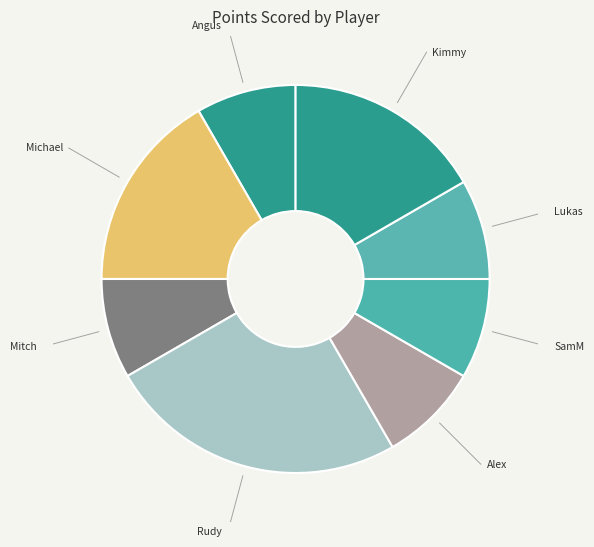

Is there a majority slice in this chart?

No